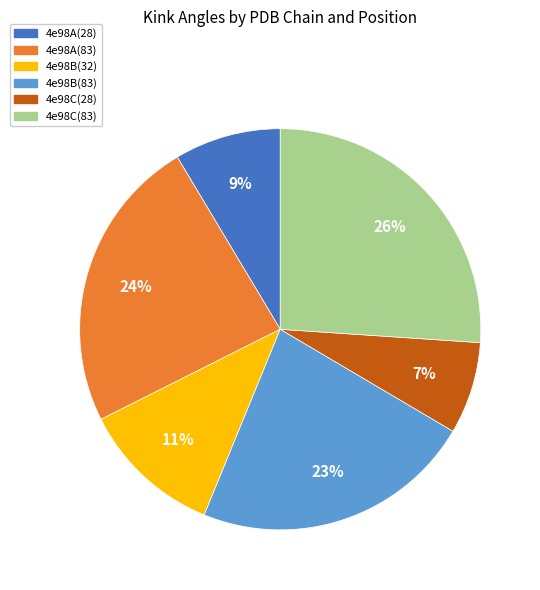

To the nearest percent, what is the combined percentage of 4e98C(28) and 4e98B(83)?

30%